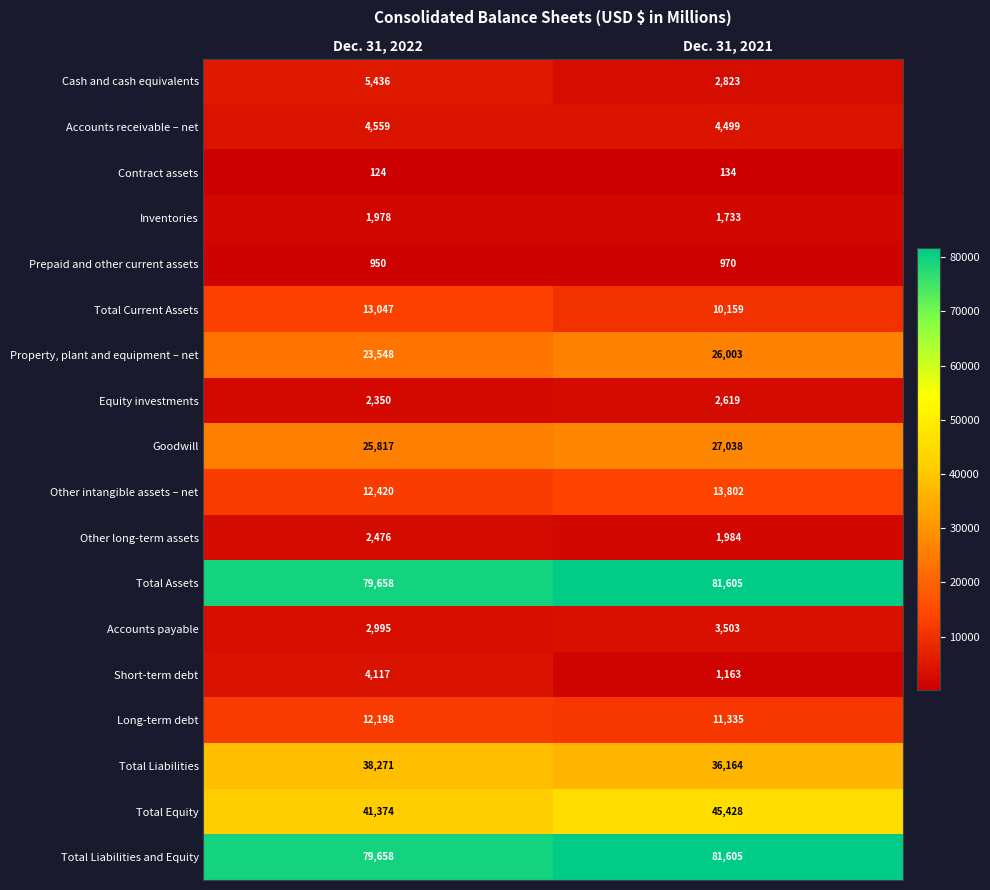

What is the greatest value displayed?

81605